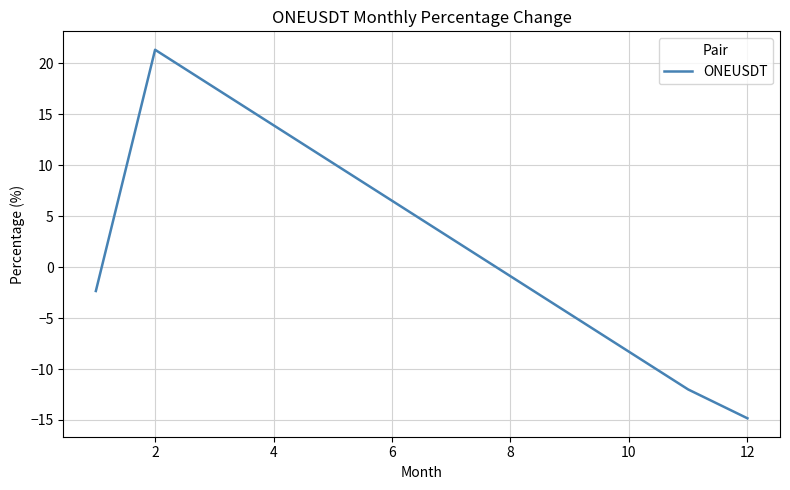

How many interior local peaks (higher than both neighbors) does the data have?

1